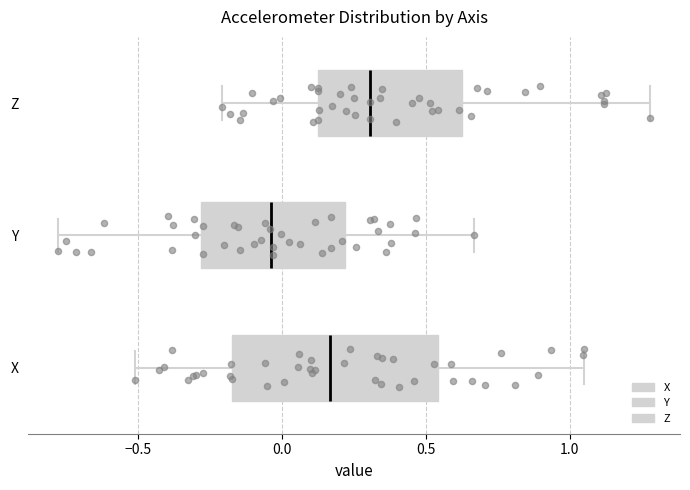

Which box's median line is the furthest to the right?

Z